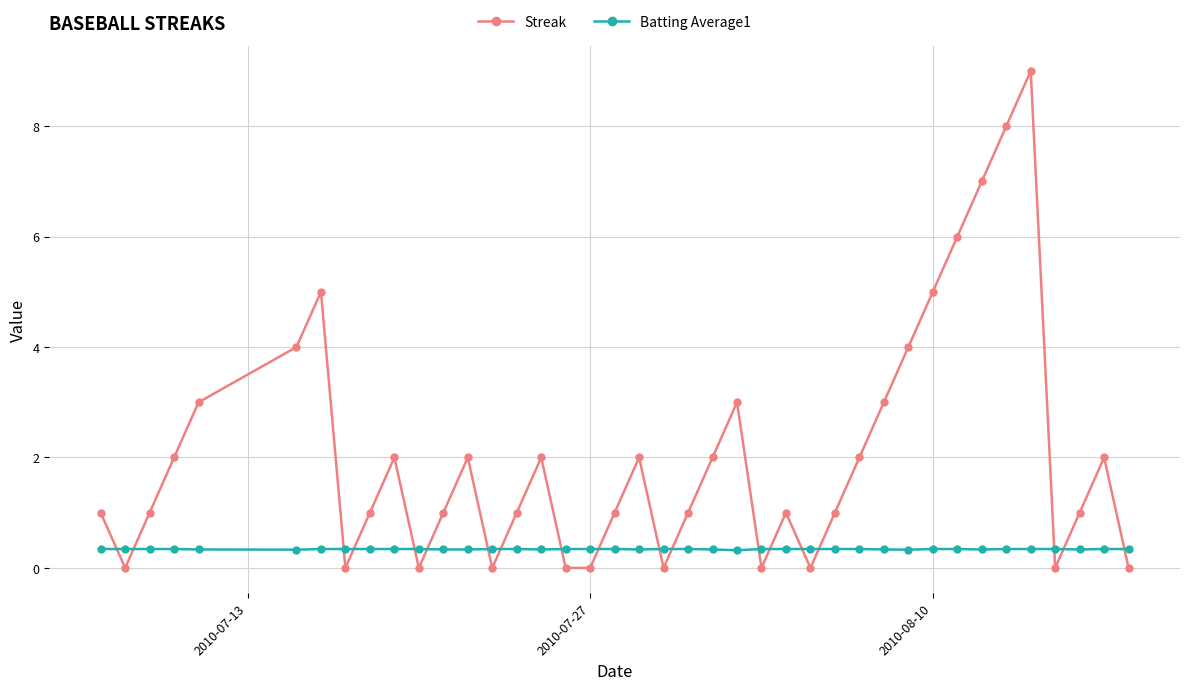

List the series in order of their peak value, lowest first.

Batting Average1, Streak